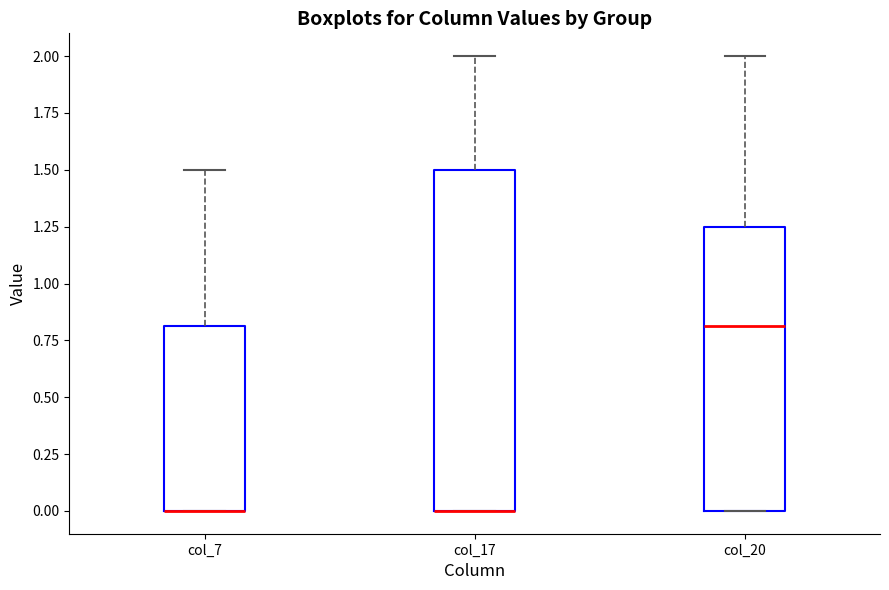

Which box is the tallest, from its lower edge to its upper edge?

col_17